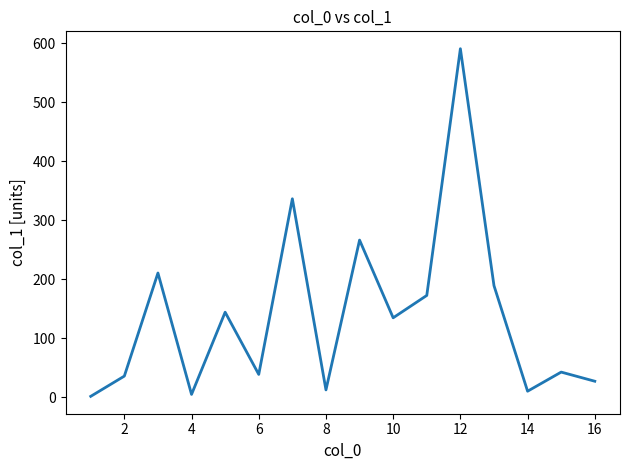

Is this an area chart (filled region under the line)?

No